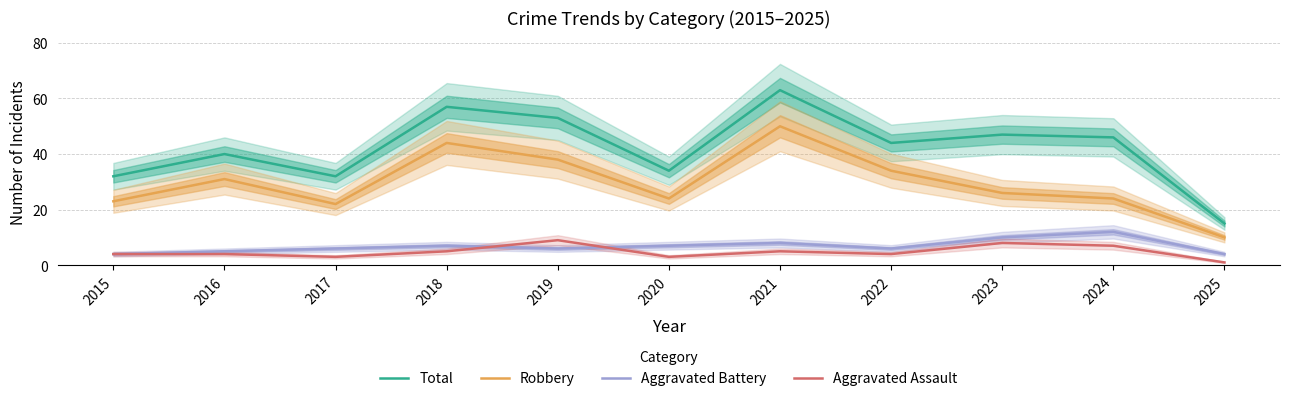

What is the difference between the maximum and minimum values in the Total series?

48